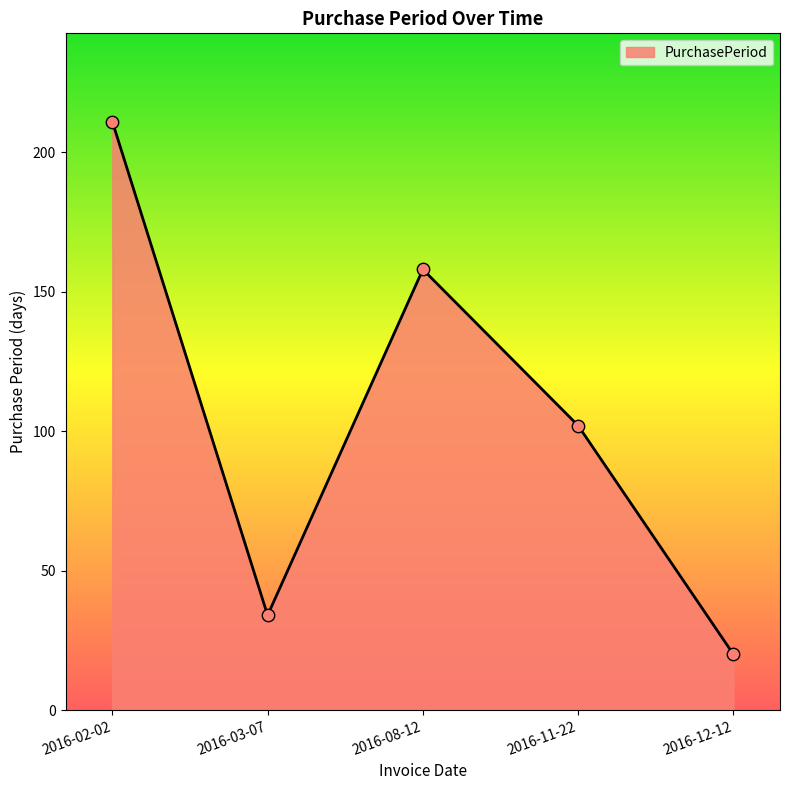

What is the ratio of the value at 2016-03-07 to the value at 2016-02-02?

0.2